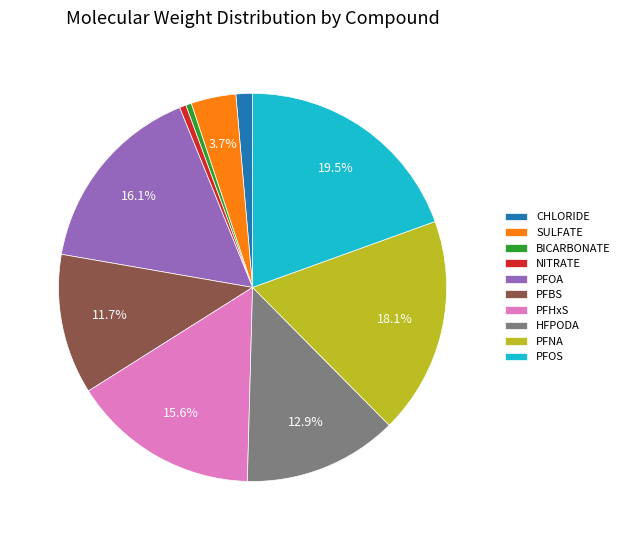

Which has a higher value, PFOS or PFNA?

PFOS